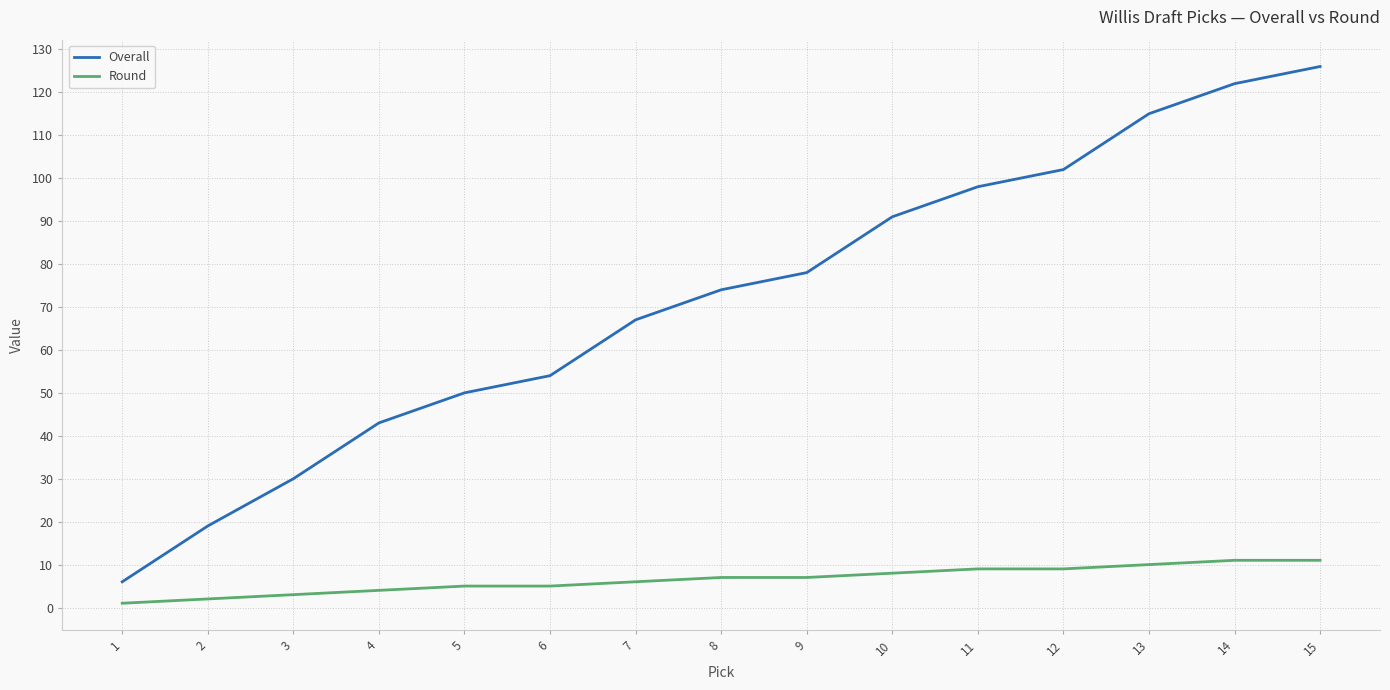

Rank the series by their maximum value, from lowest to highest.

Round, Overall